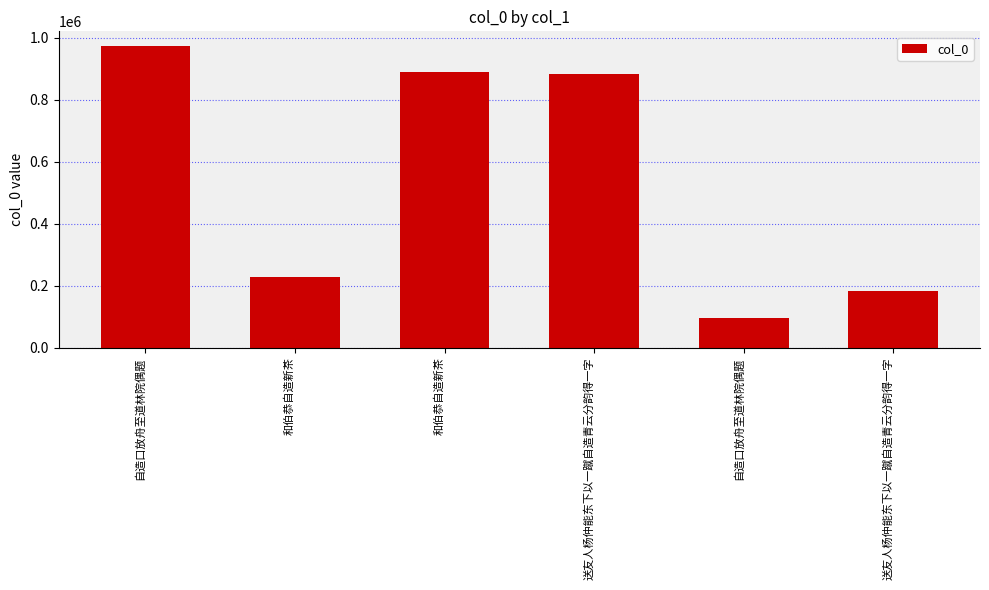

What is the value of the 4th bar from the left?

883113